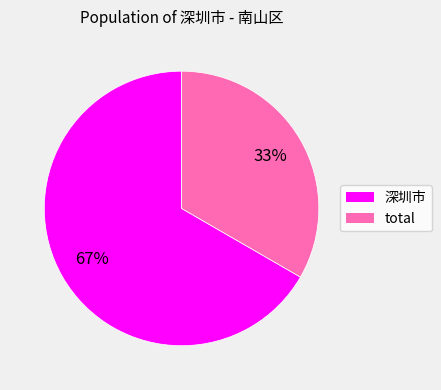

The 深圳市 slice represents 53% of the pie. True or false?

False